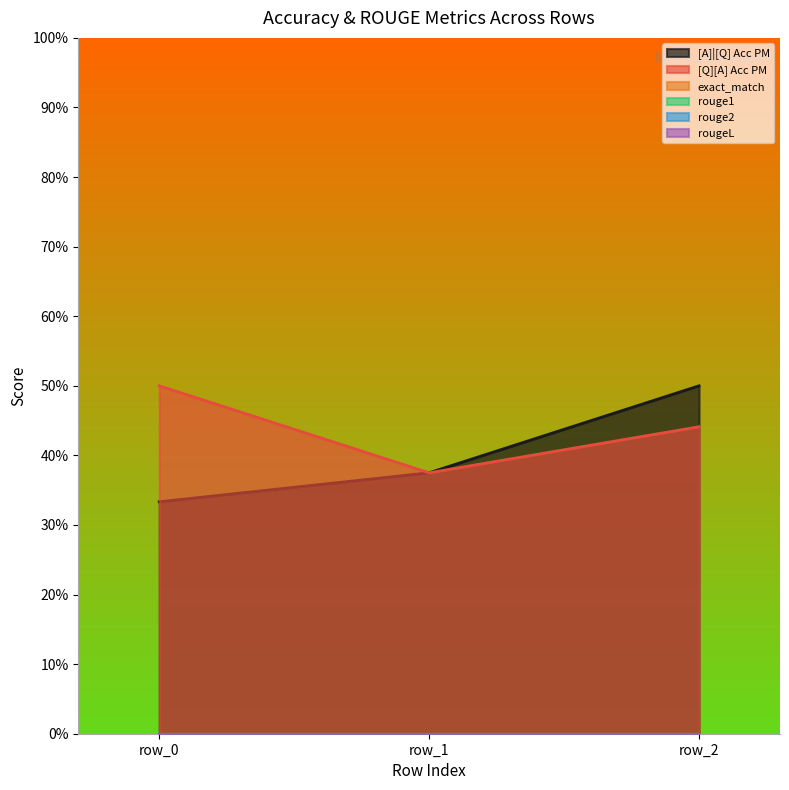

Does the chart display data point markers on the line(s)?

No